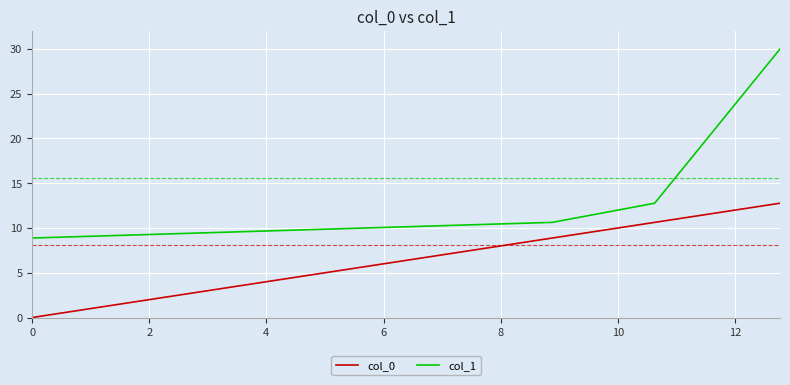

Rank the series by their maximum value, from highest to lowest.

col_1, col_0